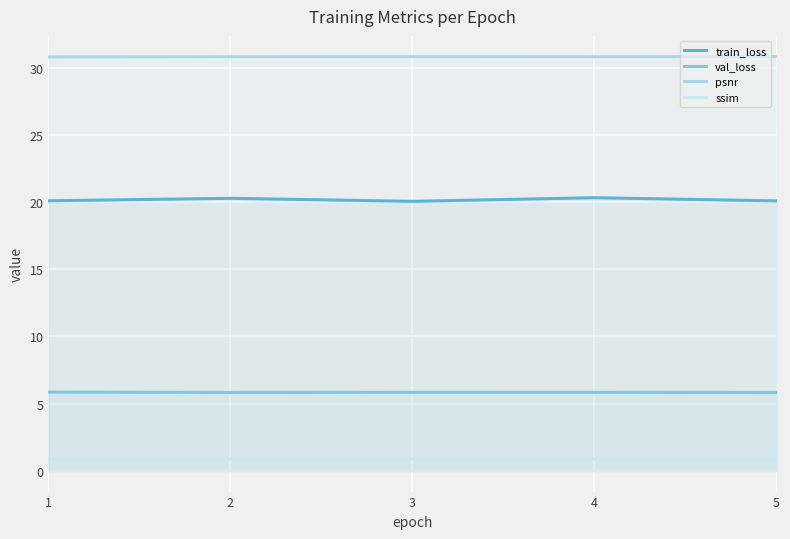

The val_loss series shows 5.9 at 1. True or false?

True